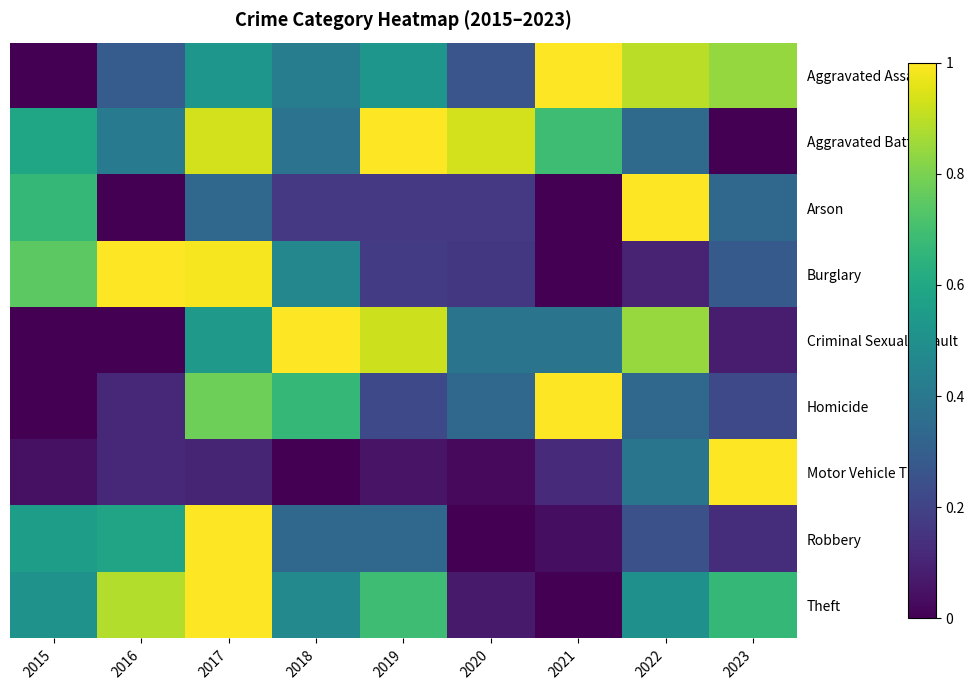

Which series has the largest range (max minus min)?

Motor Vehicle Theft